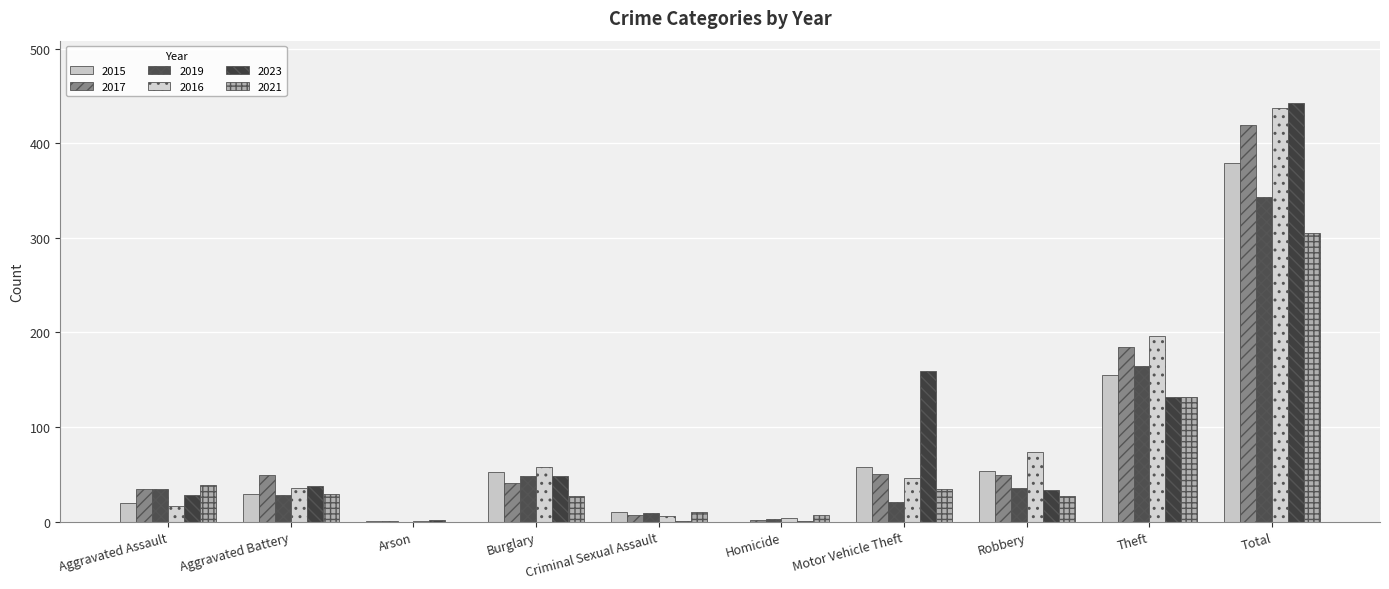

Does the chart contain stacked bars?

No